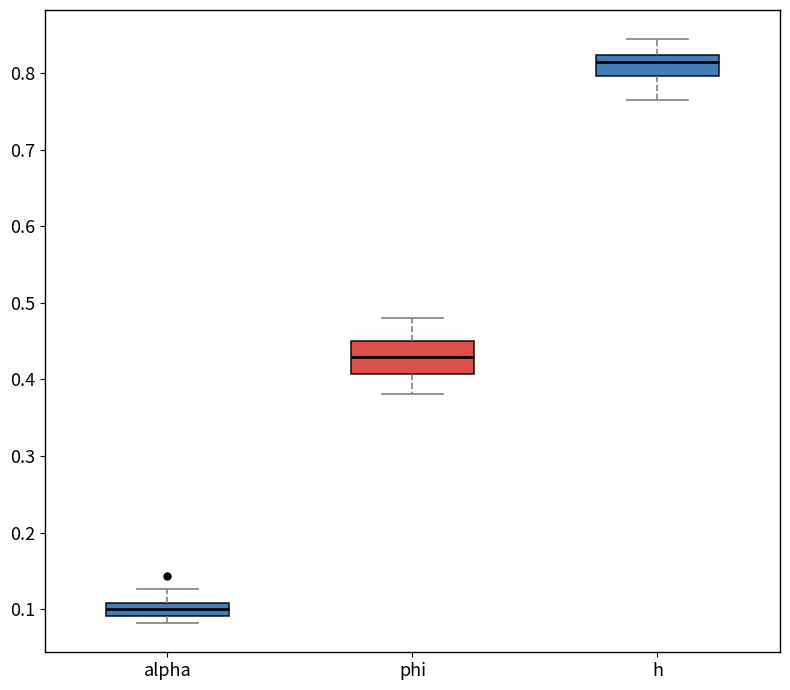

Reading left to right, read every box against the y-axis: the position of its median line, the range the box covers, and the ends of its whiskers. The values are not printed on the chart, so give them approximately, as read against the axis.

alpha: median 0.10, box 0.09 to 0.11, whiskers 0.08 to 0.13
phi: median 0.43, box 0.41 to 0.45, whiskers 0.38 to 0.48
h: median 0.81, box 0.80 to 0.82, whiskers 0.76 to 0.84